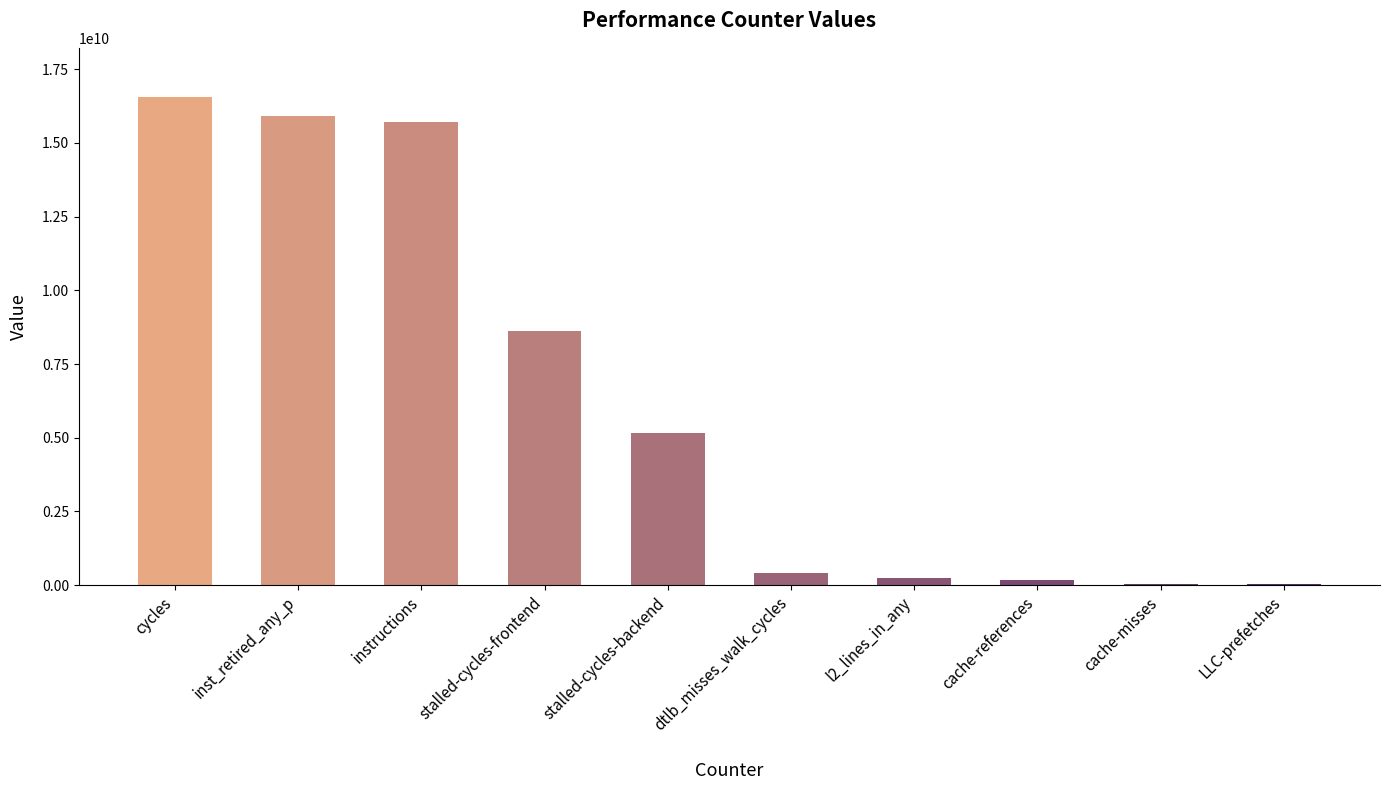

Read the value at stalled-cycles-frontend.

8613858211